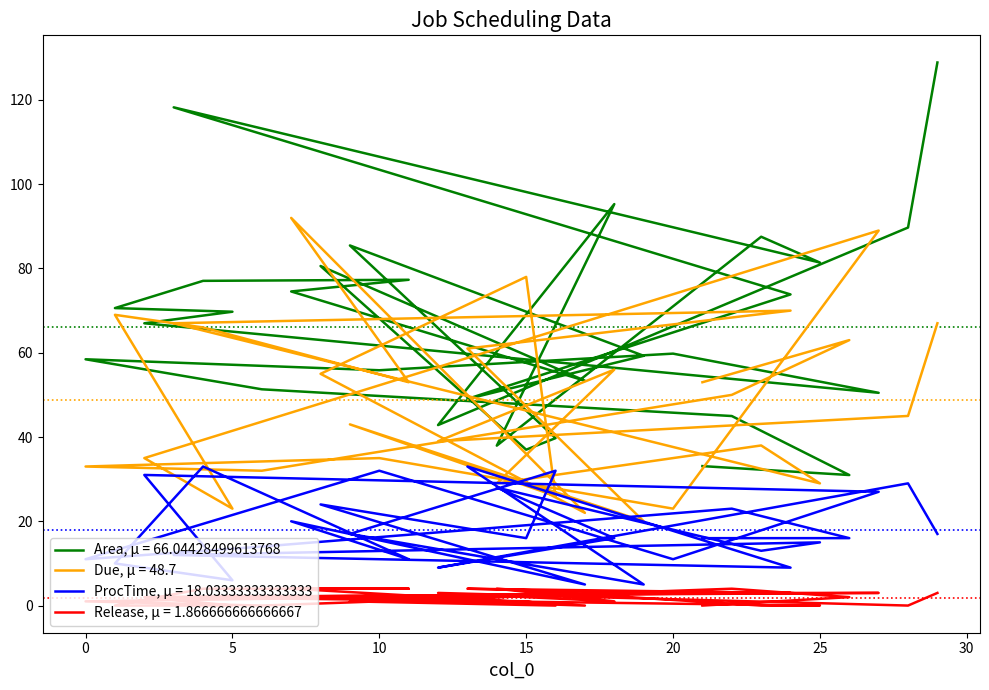

Which category has the highest value across all series?

29